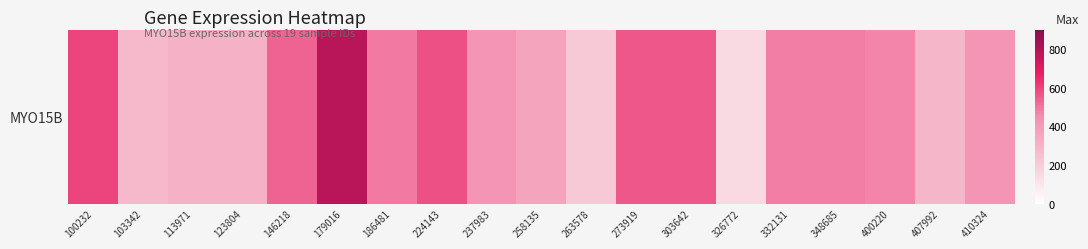

List the labels in order of value, largest first.

179016, 100232, 224143, 303642, 273919, 146218, 186481, 332131, 348685, 400220, 410324, 237983, 258135, 113971, 123804, 407992, 103342, 263578, 326772